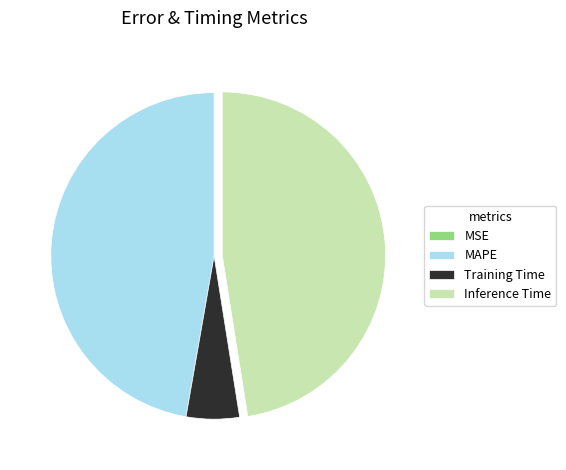

Is there any slice that represents more than half of the pie?

No